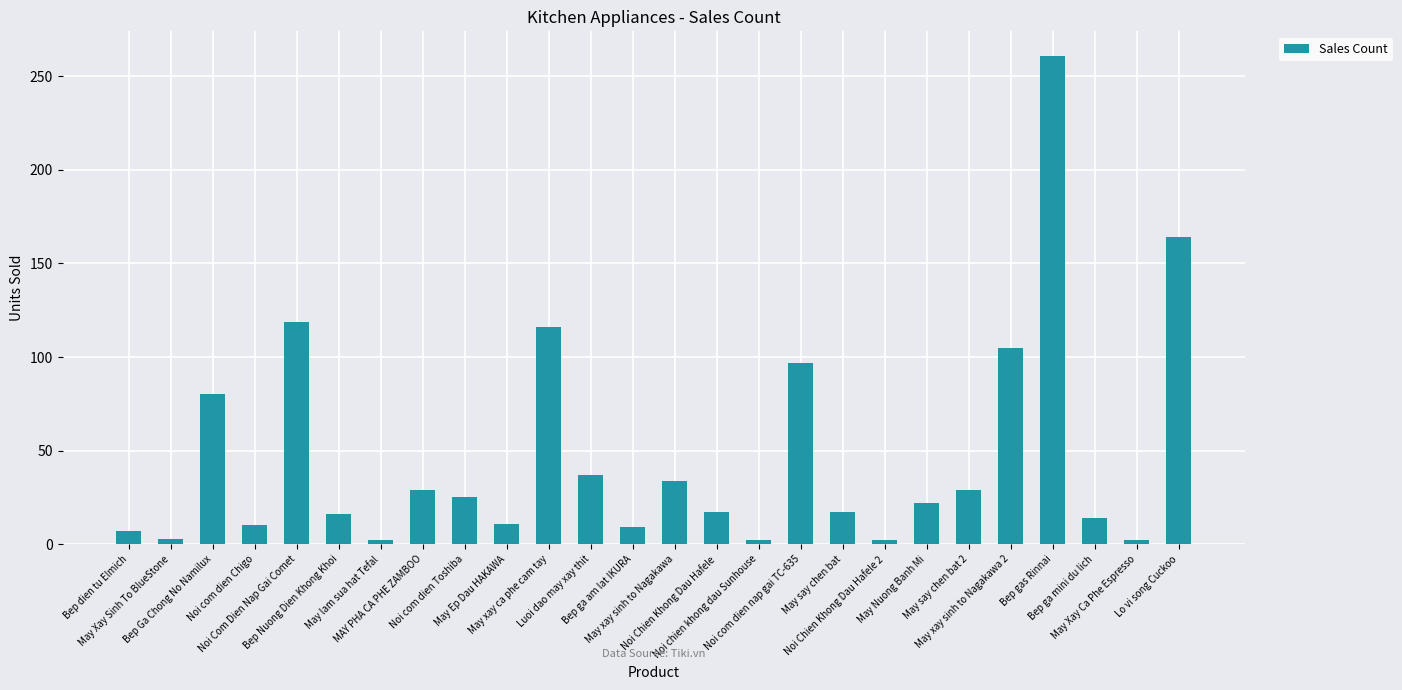

What is the label of the 7th bar from the left?

May lam sua hat Tefal